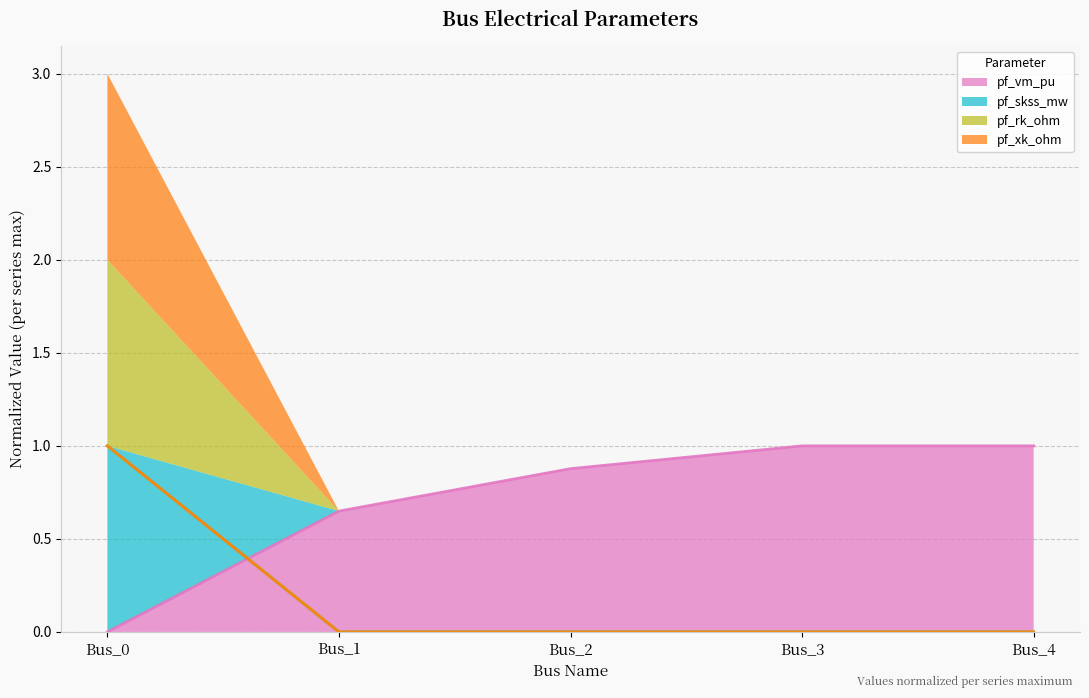

Where is pf_rk_ohm nearest to the value 0?

Bus_1